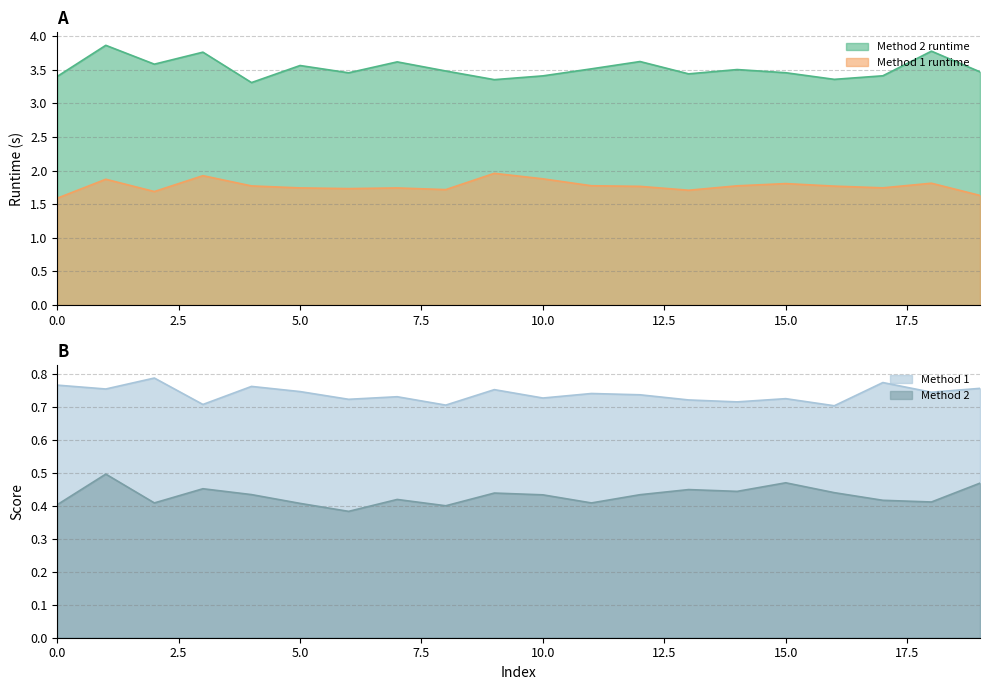

What is the maximum value for Method 2 runtime?

3.9